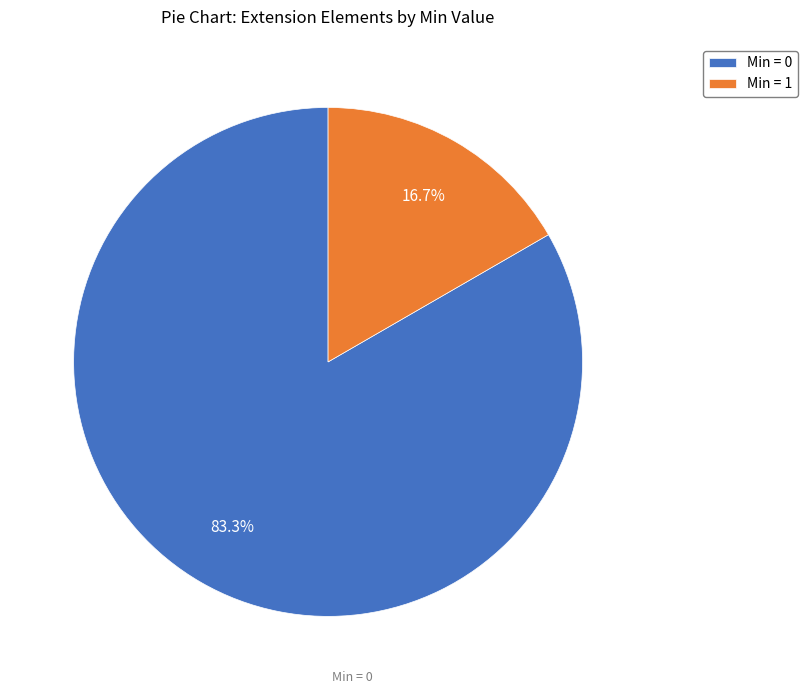

Does any single category account for the majority?

Yes